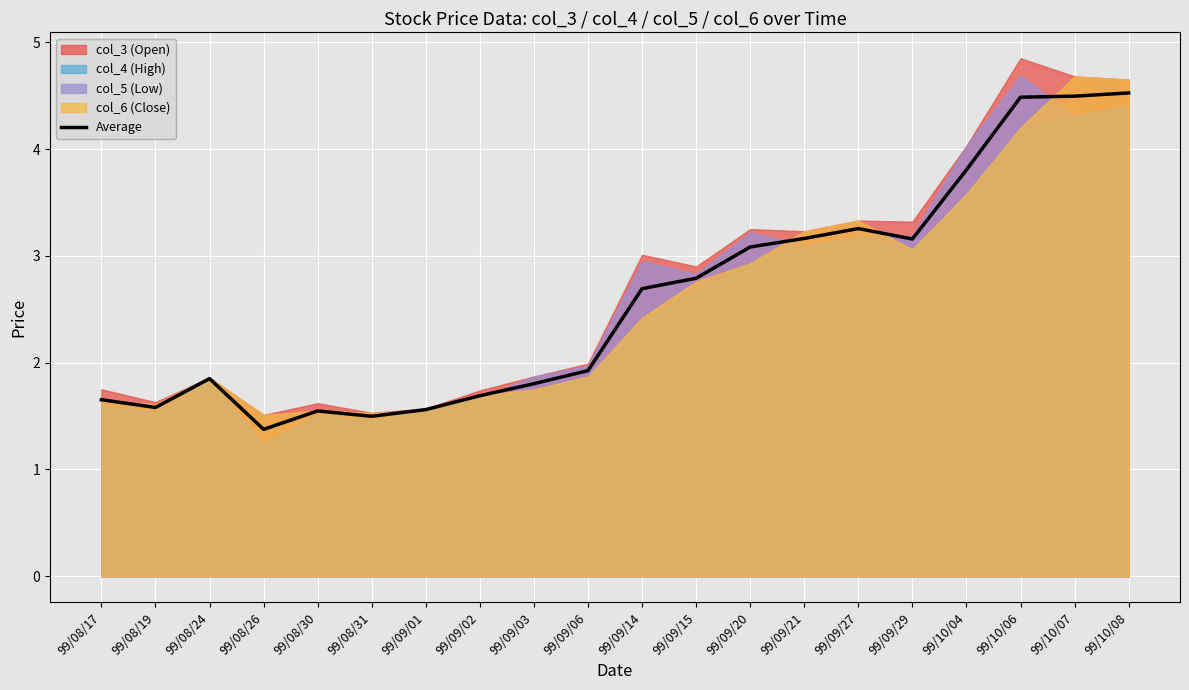

Rank the categories by value from lowest to highest.

99/08/26, 99/08/31, 99/08/30, 99/09/01, 99/08/19, 99/08/17, 99/09/02, 99/09/03, 99/08/24, 99/09/06, 99/09/14, 99/09/15, 99/09/20, 99/09/29, 99/09/21, 99/09/27, 99/10/04, 99/10/06, 99/10/07, 99/10/08